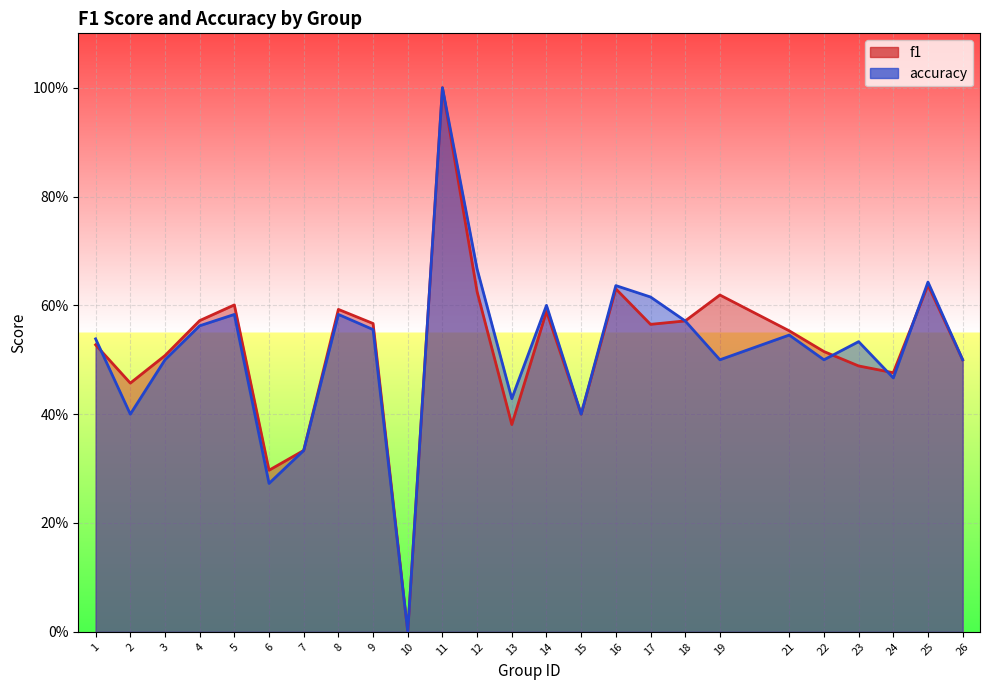

Is it true that f1 equals 0.6 at 19?

True